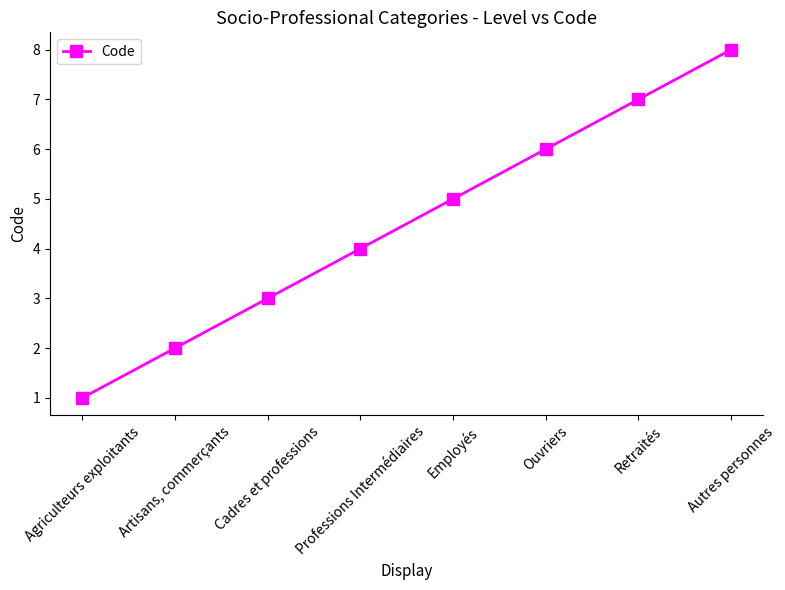

Rank the categories by value from lowest to highest.

Agriculteurs exploitants, Artisans, commerçants, Cadres et professions, Professions Intermédiaires, Employés, Ouvriers, Retraités, Autres personnes